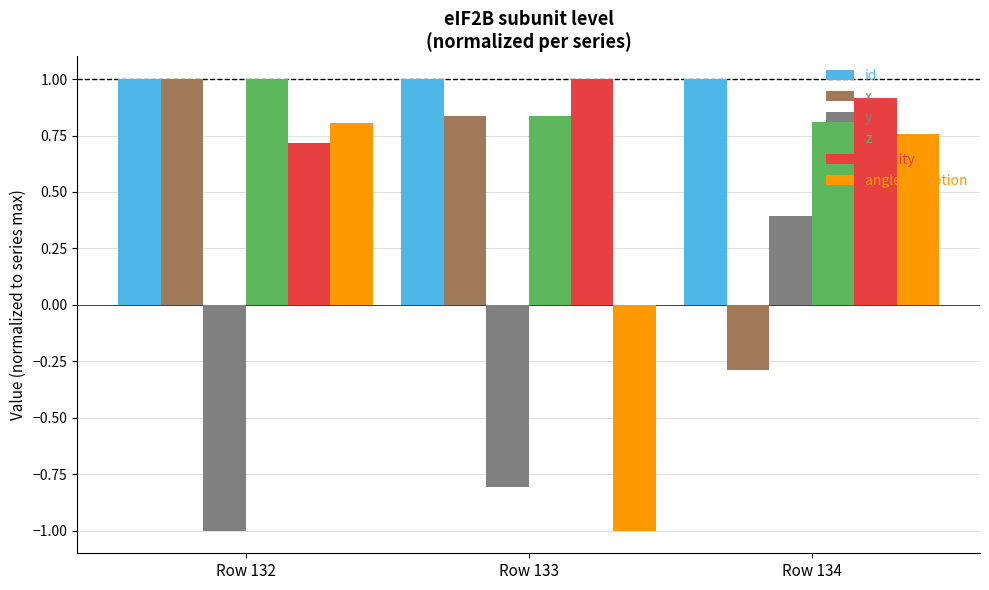

How many data points does each series have?

3